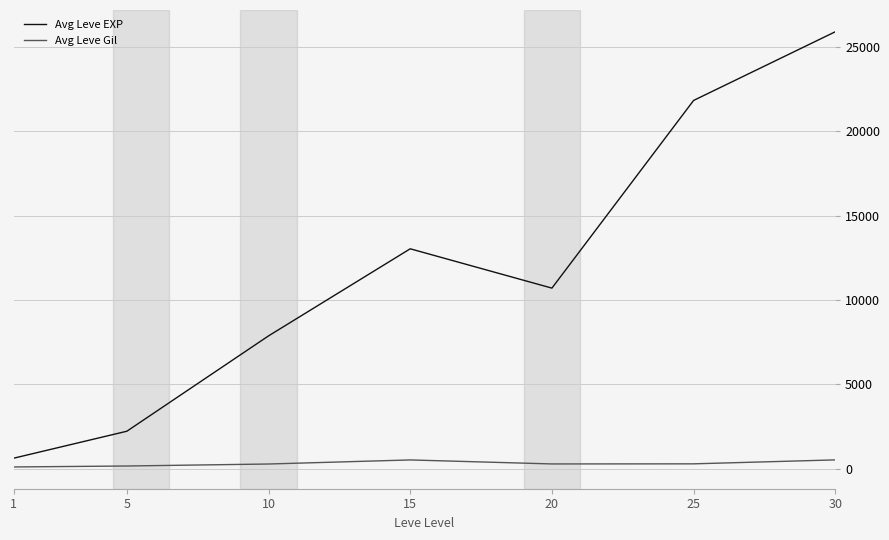

Which series has the widest spread of values?

Avg Leve EXP